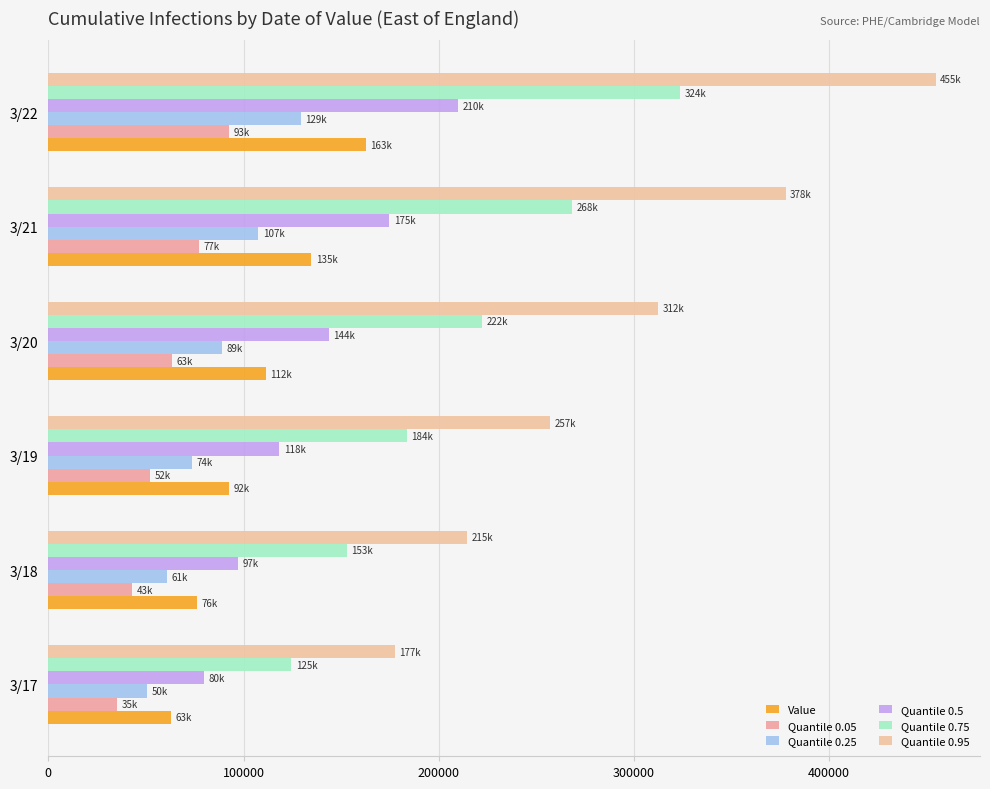

Reading right to left, transcribe all the data shown in this chart.

Value: 500000=162520.3	400000=134683.4	300000=111567.3	200000=92415.0	100000=76272.8	0=62803.4
Quantile 0.05: 500000=92805.0	400000=77124.9	300000=63468.3	200000=52200.3	100000=42945.7	0=35284.6
Quantile 0.25: 500000=129314.6	400000=107491.5	300000=88967.2	200000=73689.2	100000=60871.2	0=50420.8
Quantile 0.5: 500000=209825.9	400000=174621.4	300000=143528.2	200000=118246.2	100000=97169.8	0=79653.3
Quantile 0.75: 500000=323751.4	400000=268305.5	300000=222207.9	200000=183583.7	100000=152888.8	0=124554.4
Quantile 0.95: 500000=454565.8	400000=377758.3	300000=312412.5	200000=256938.1	100000=214539.2	0=177355.6